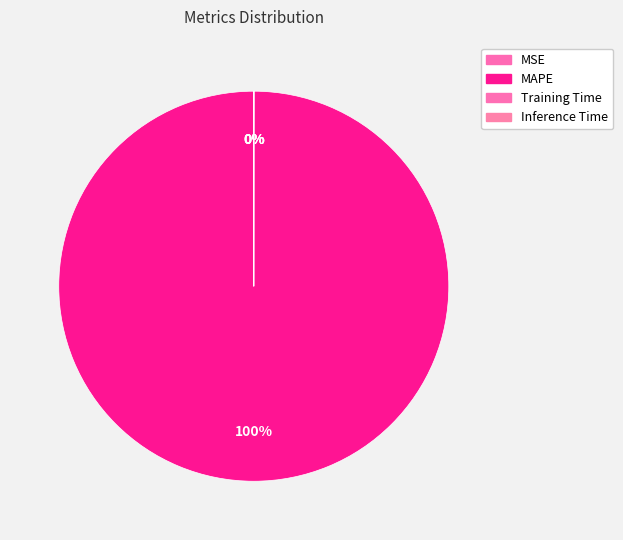

How many slices are in this pie chart?

4